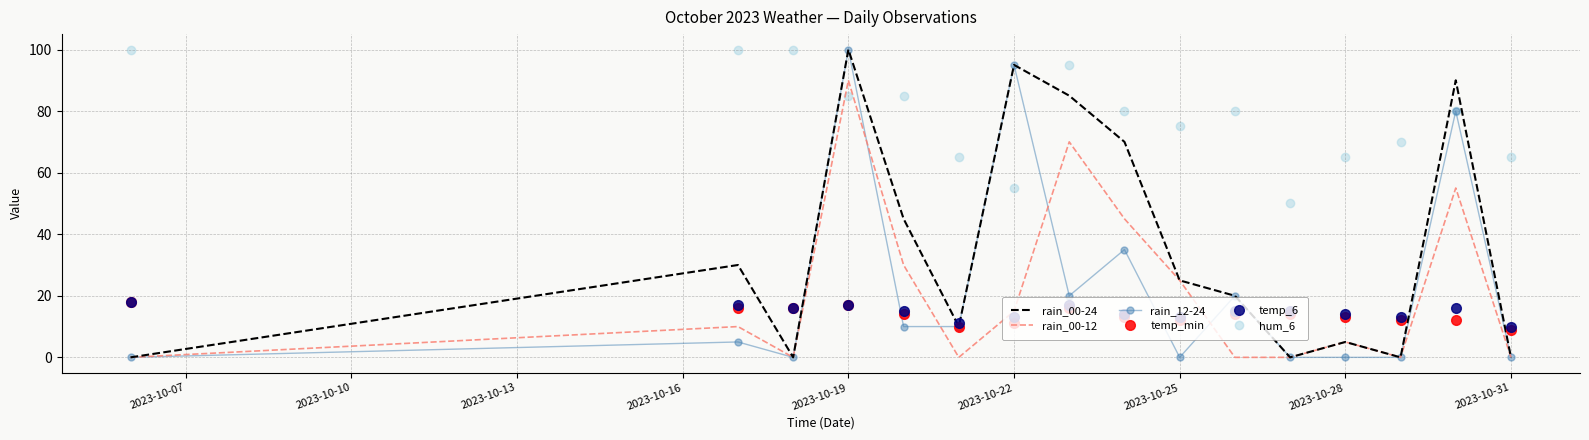

What is the greatest value displayed?

100